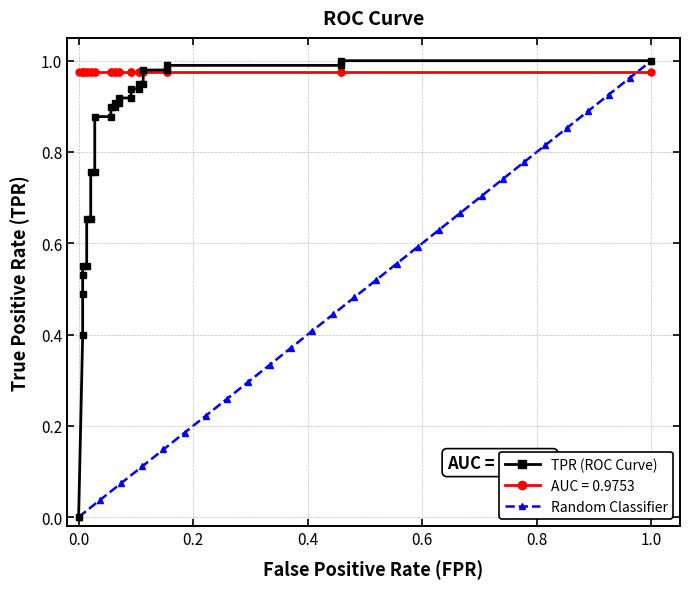

What is the label of the 26th point from the right?

0.2